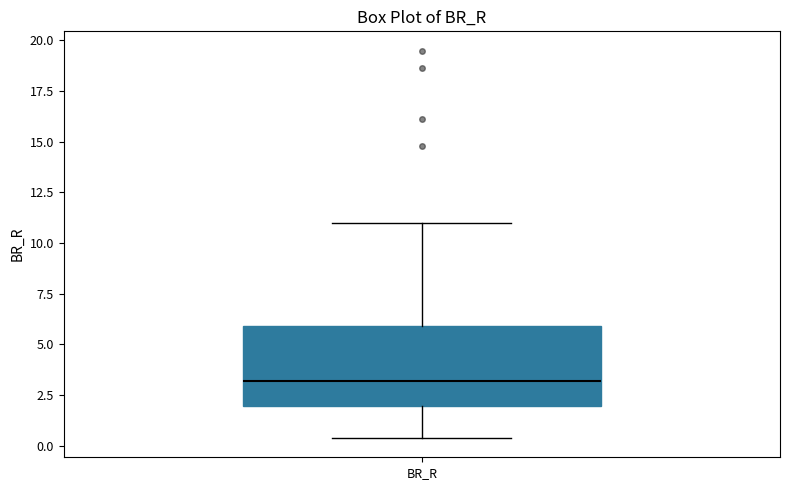

Where does the upper whisker of the box for BR_R end on the y-axis? The values are not printed on the chart, so give them approximately, as read against the axis.

11.0